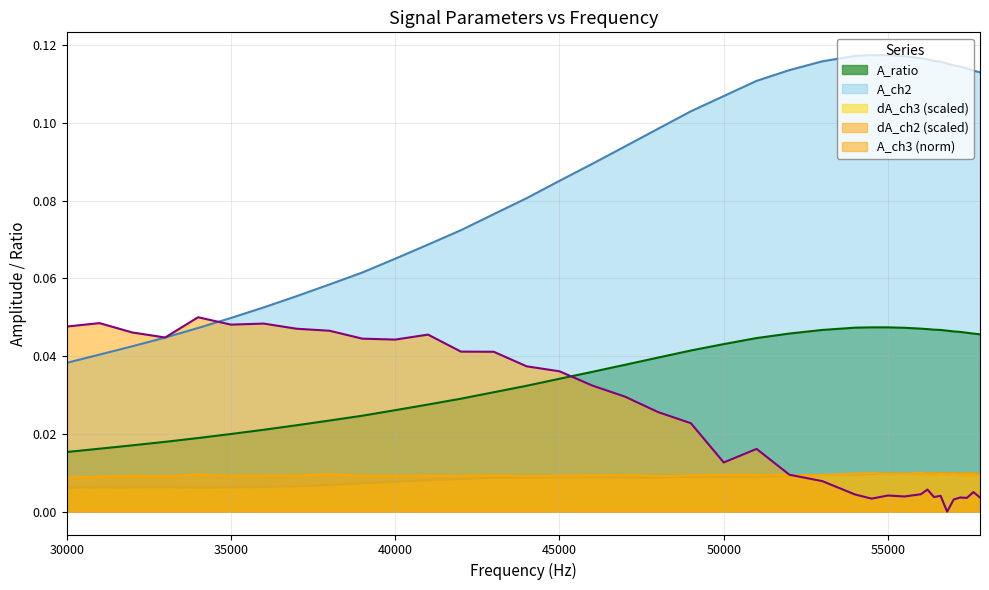

Is it true that dA_ch2 equals 0.0 at 51000?

False